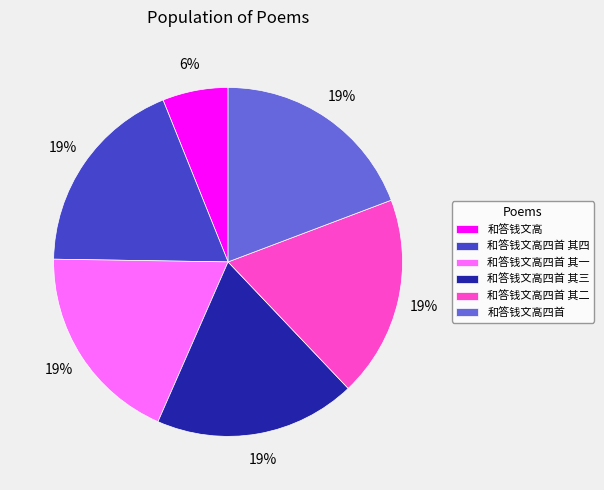

Do 和答钱文高四首 其一 and 和答钱文高四首 其四 together represent more than half of the pie?

No